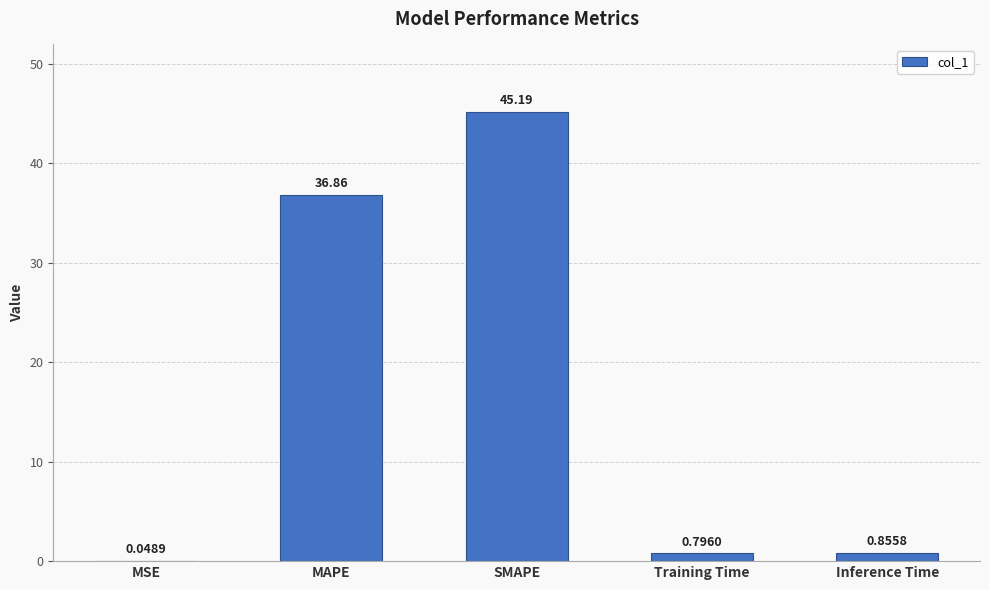

Between Inference Time and MAPE, which is larger?

MAPE